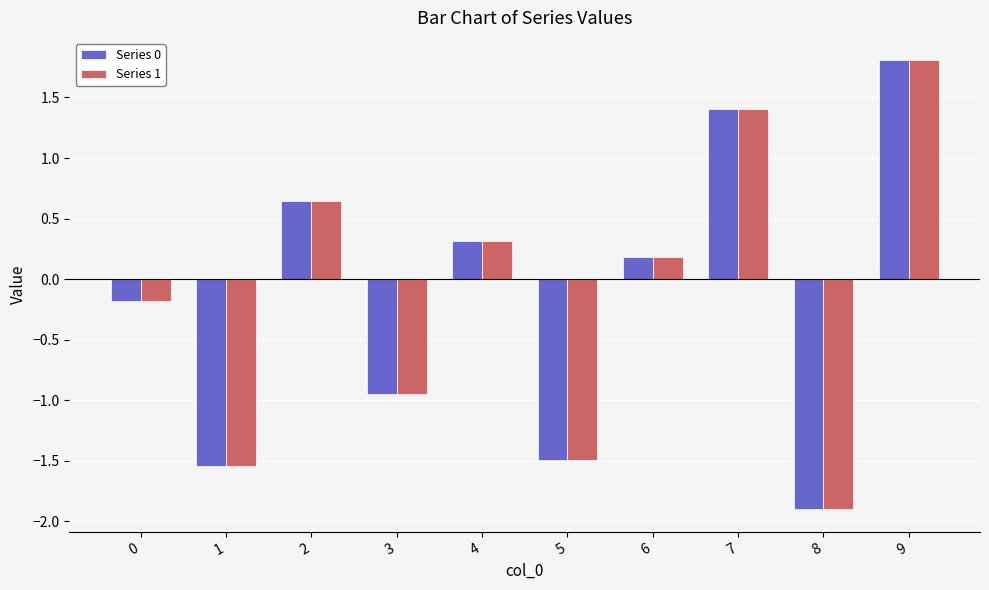

True or false: Series 1 has a value of 0.2 at 6.

True